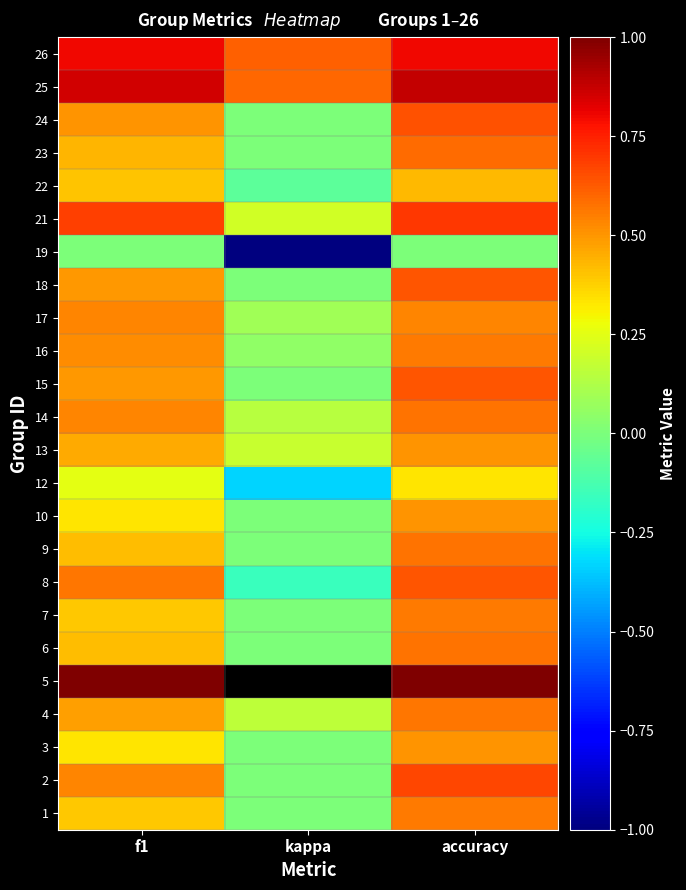

The 3 series shows 0.5 at accuracy. True or false?

True